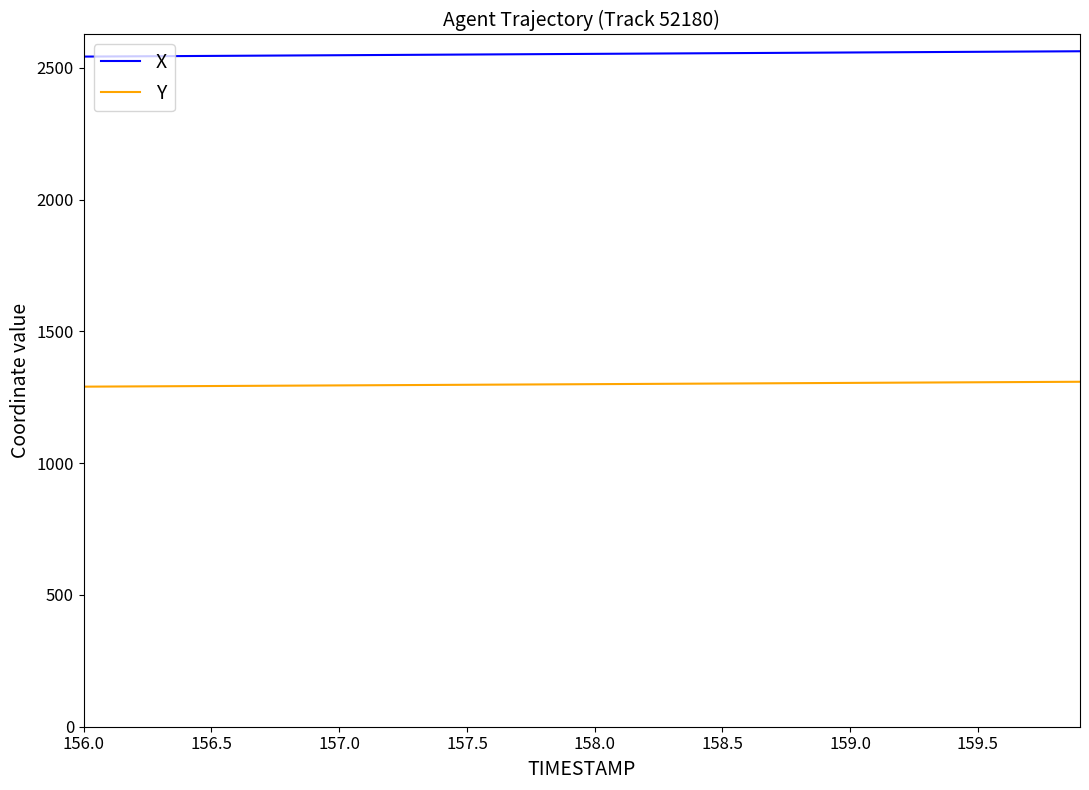

True or false: X and Y intersect in this chart.

False